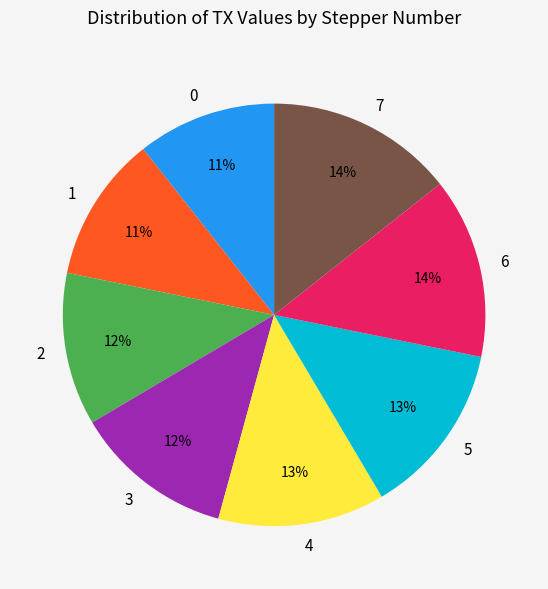

Is it true that 6 is 28% of the pie?

False